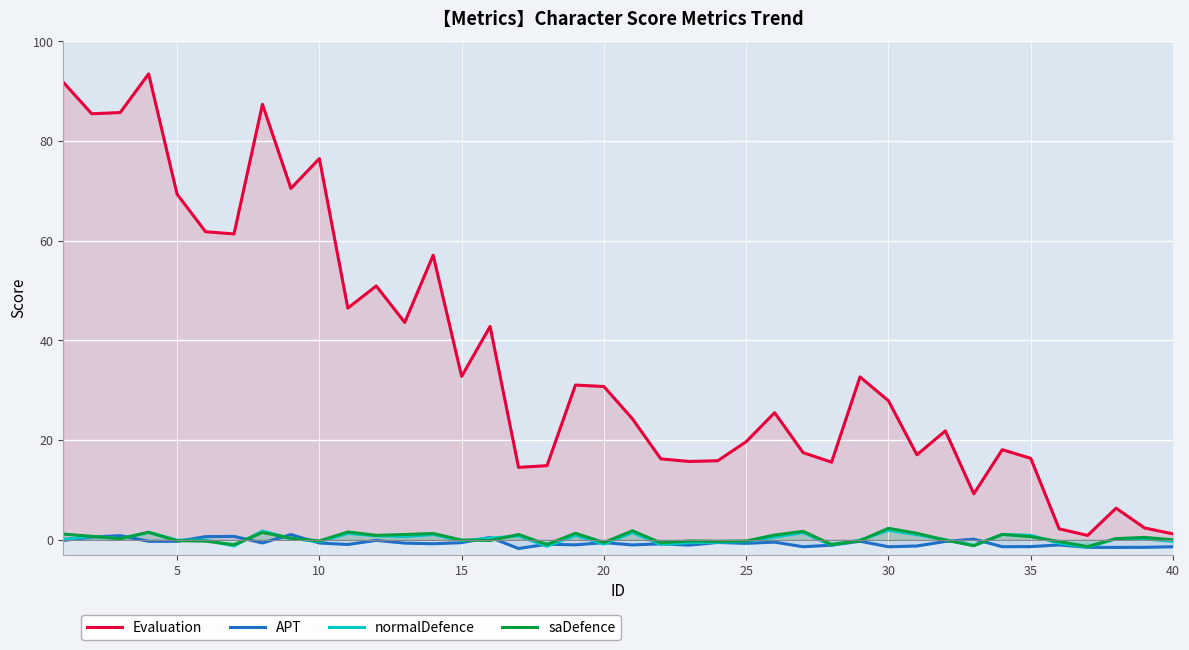

How many interior local peaks does the APT series have?

13